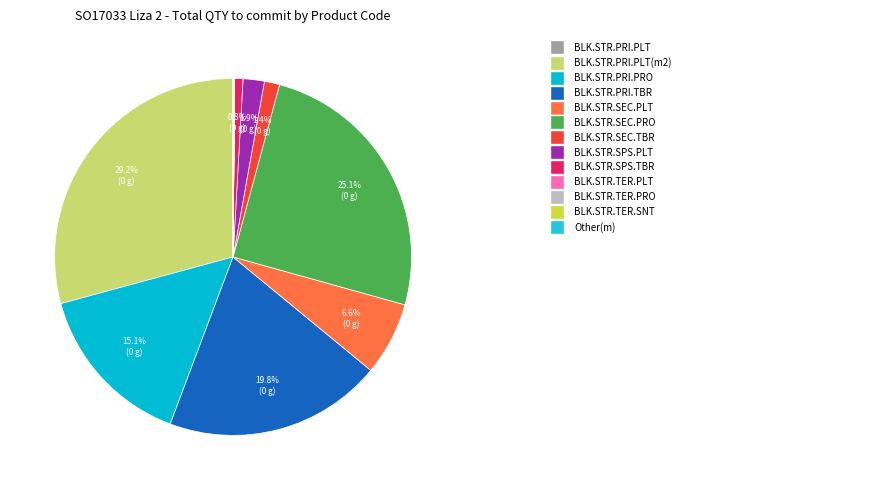

Which slice is the smallest?

BLK.STR.TER.PRO